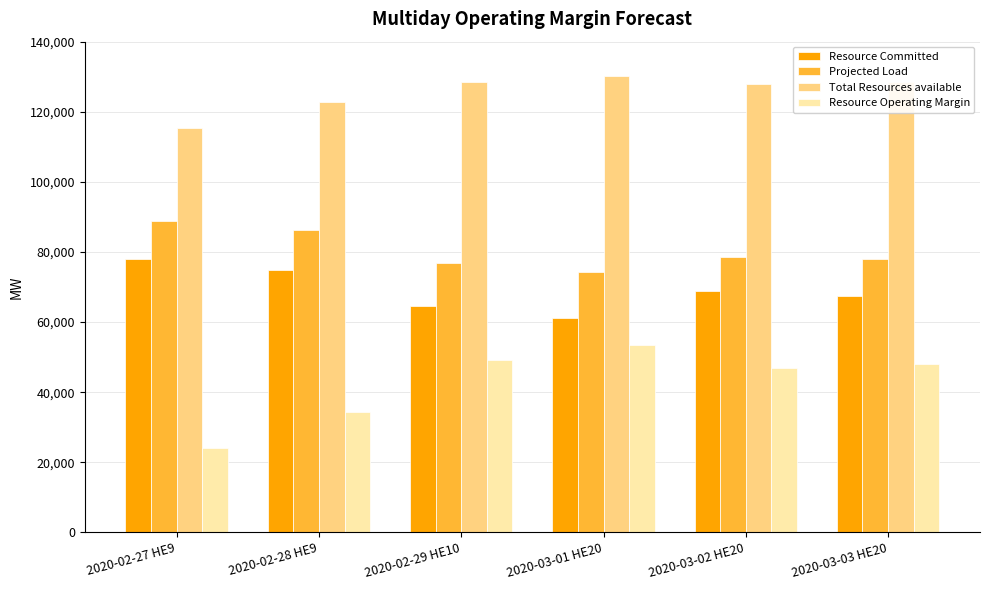

What are all the series names shown in the legend?

Resource Committed, Projected Load, Total Resources available, Resource Operating Margin